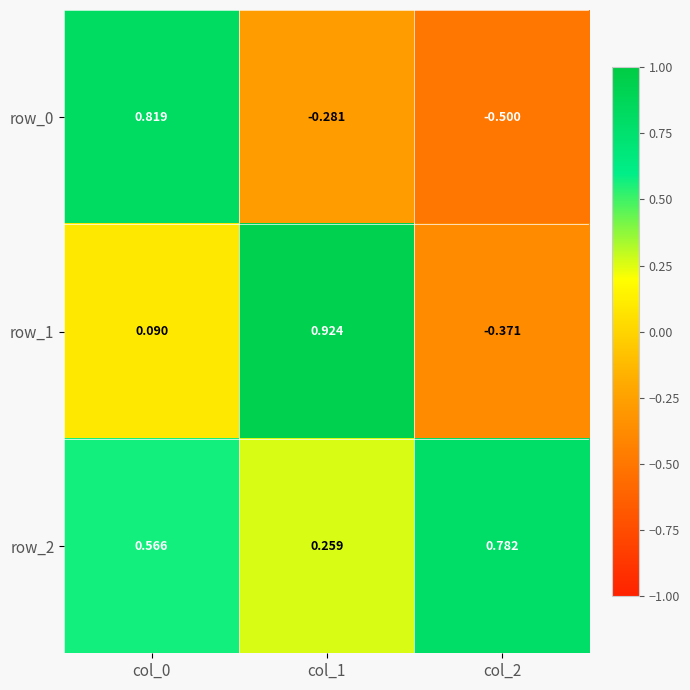

What is the difference between the row_0 values at col_1 and col_2?

0.2